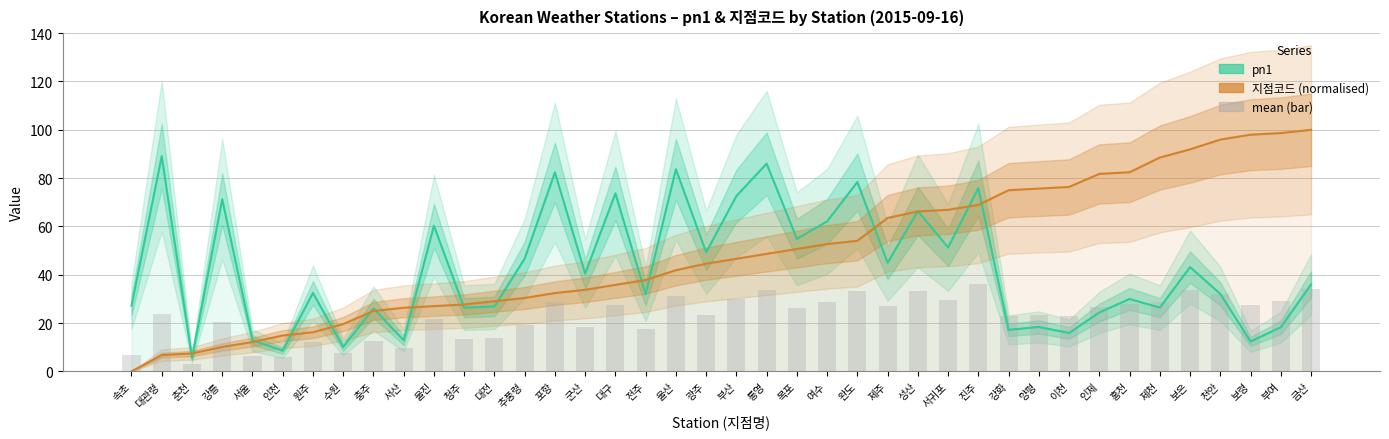

What are all the series names shown in the legend?

pn1, 지점코드 (normalised), mean (bar)